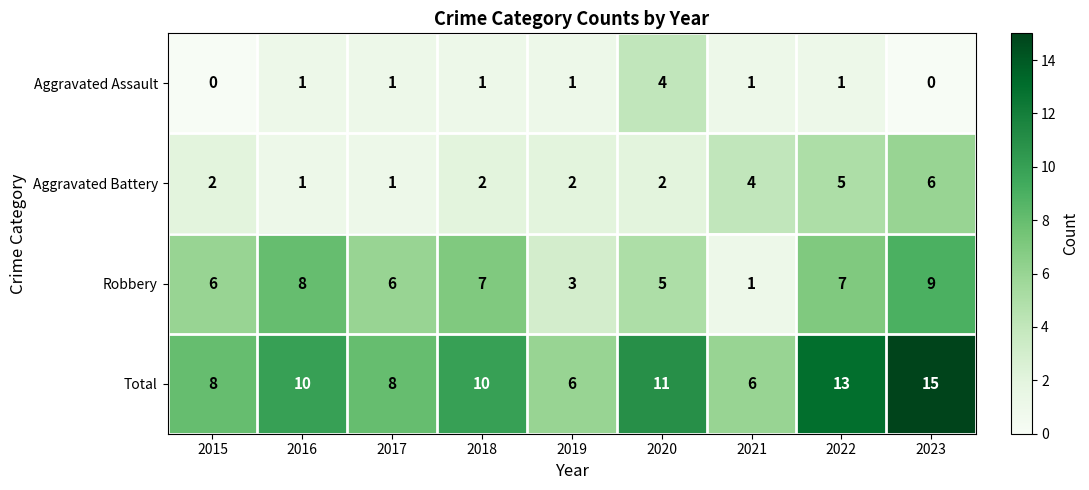

True or false: Total has a value of 26 at 2023.

False